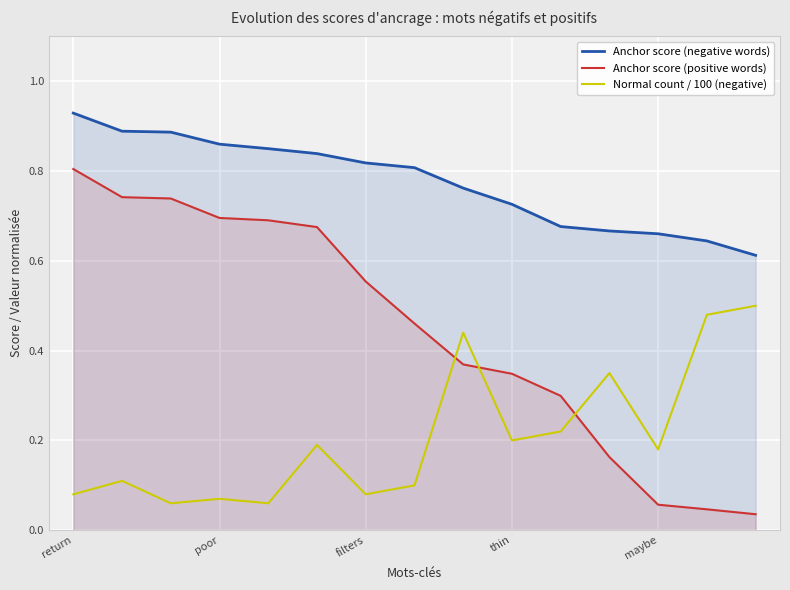

Rank the series at maybe from highest to lowest value.

Anchor score (negative words), Normal count / 100 (negative), Anchor score (positive words)